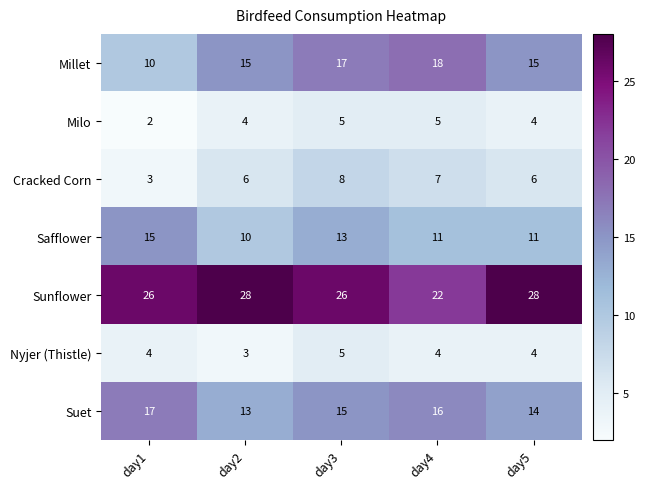

What is the maximum value shown in the chart?

28